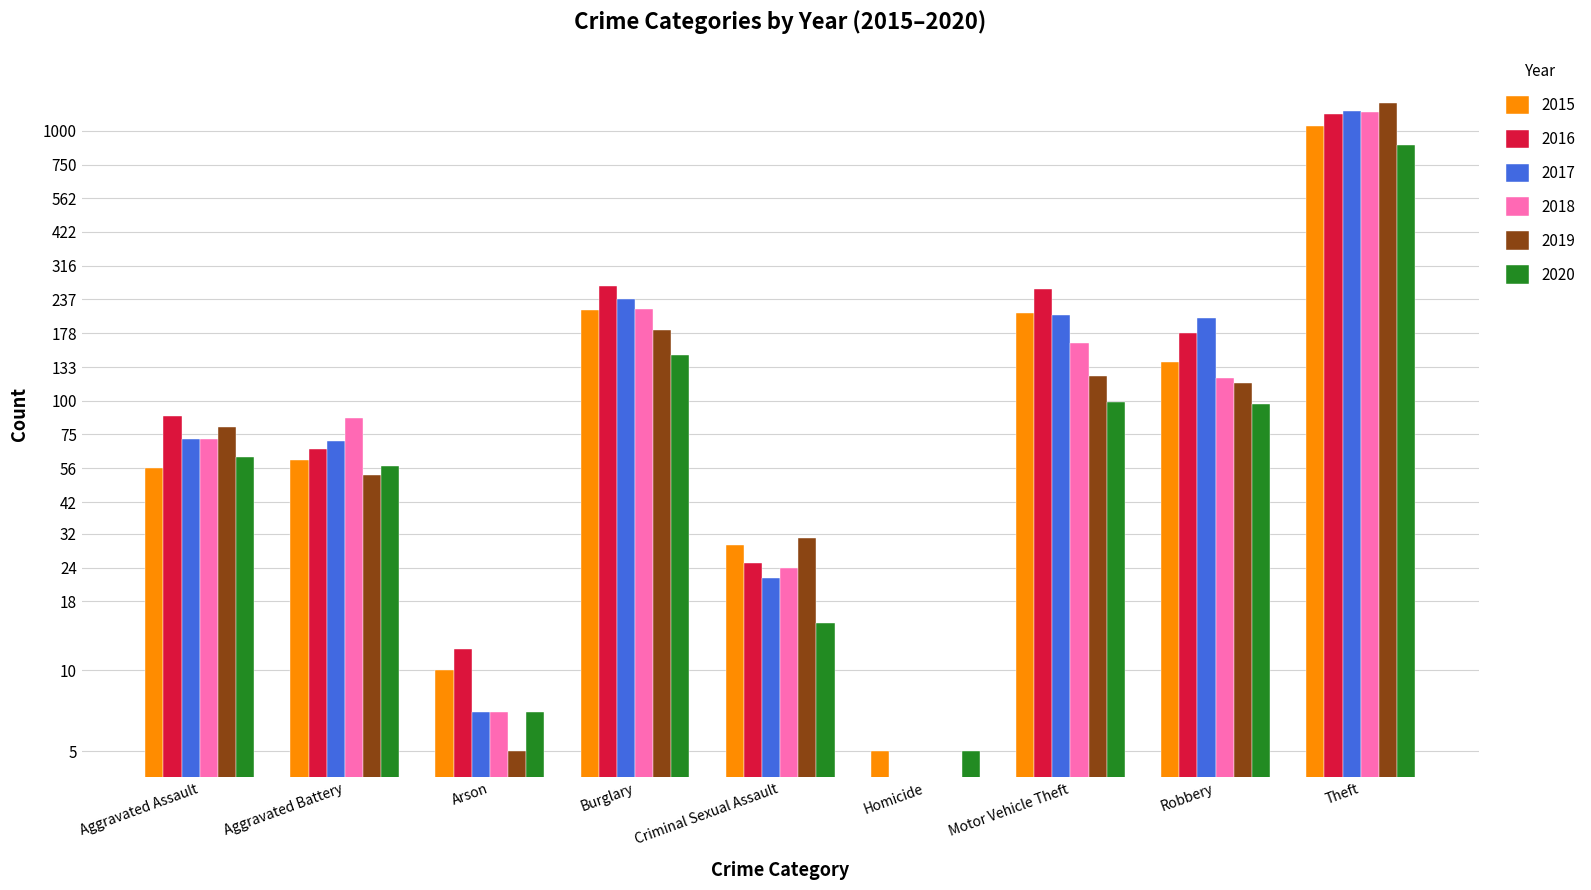

What is the difference between the second highest and second lowest values in the 2016 series?

254